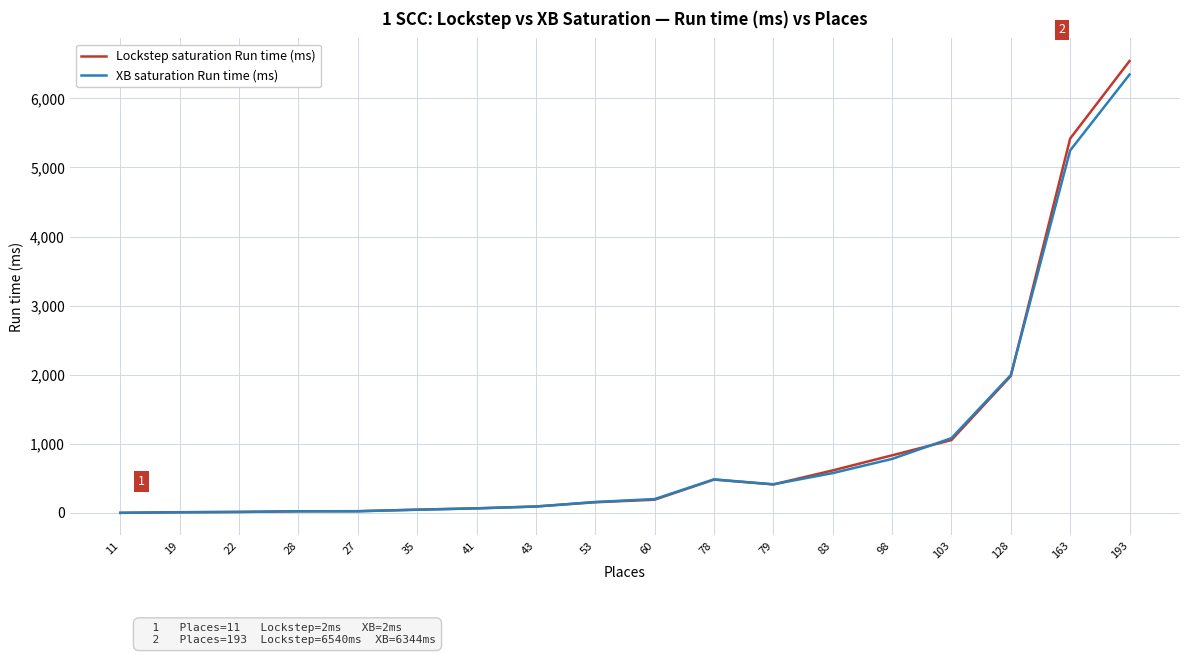

What are all the series names shown in the legend?

Lockstep saturation Run time (ms), XB saturation Run time (ms)